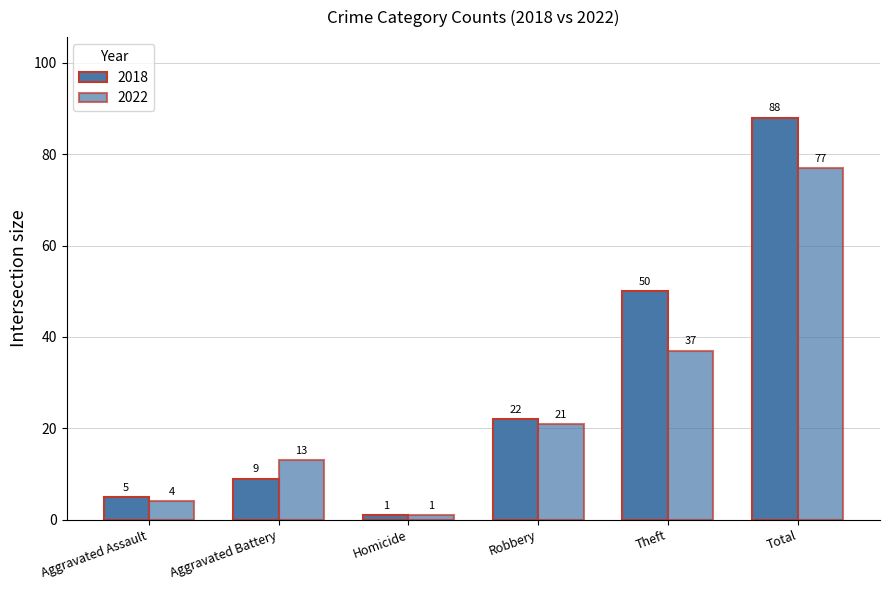

List the series in order of their peak value, lowest first.

2022, 2018